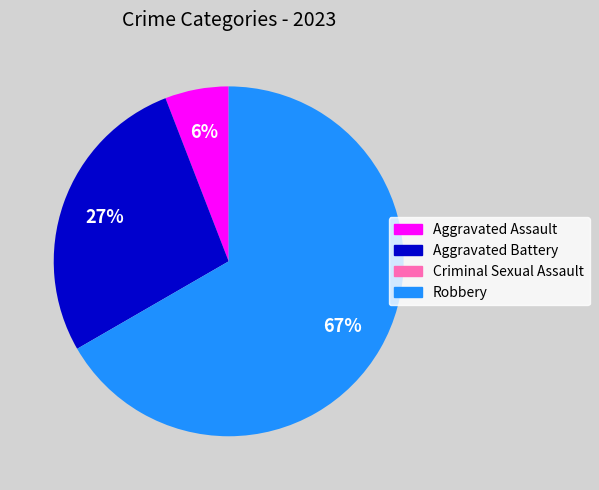

To the nearest percent, what is the average slice percentage?

25%